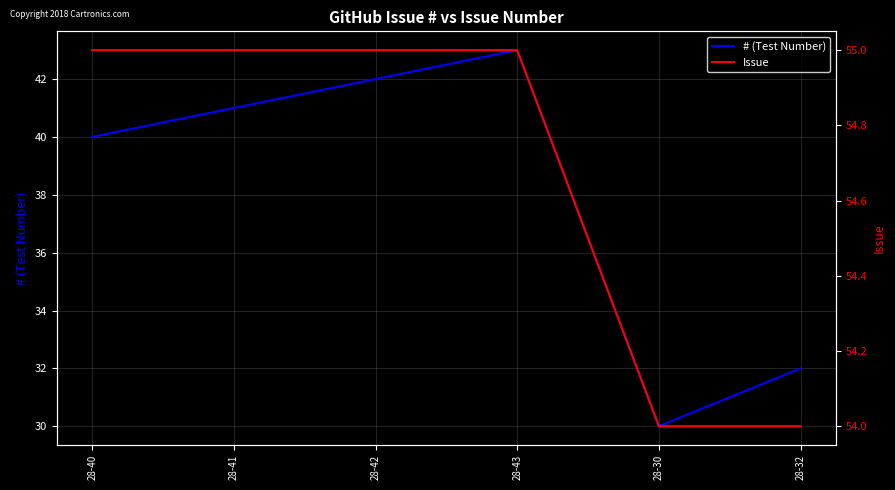

Is this an area chart (filled region under the line)?

No